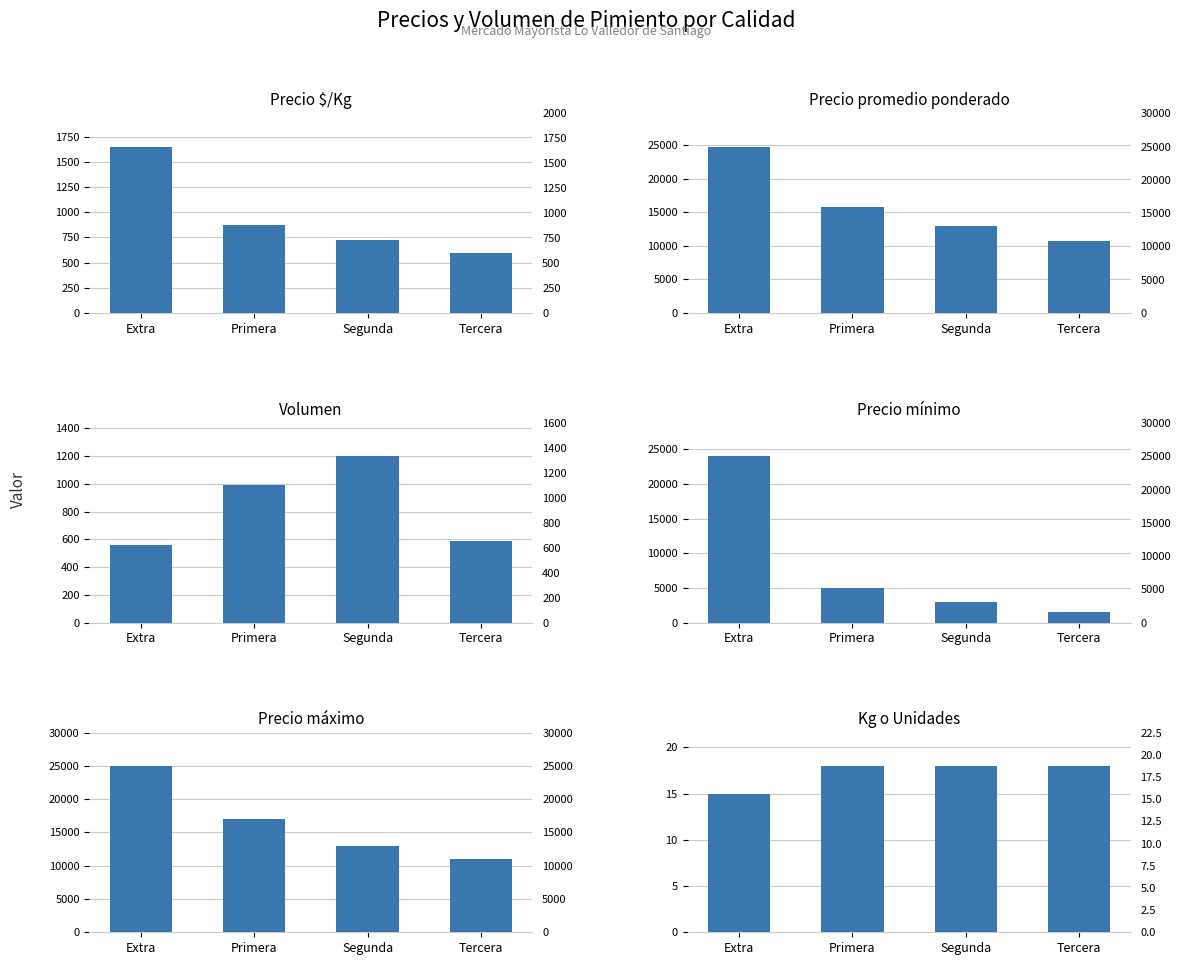

Which series has the largest range (max minus min)?

Precio mínimo